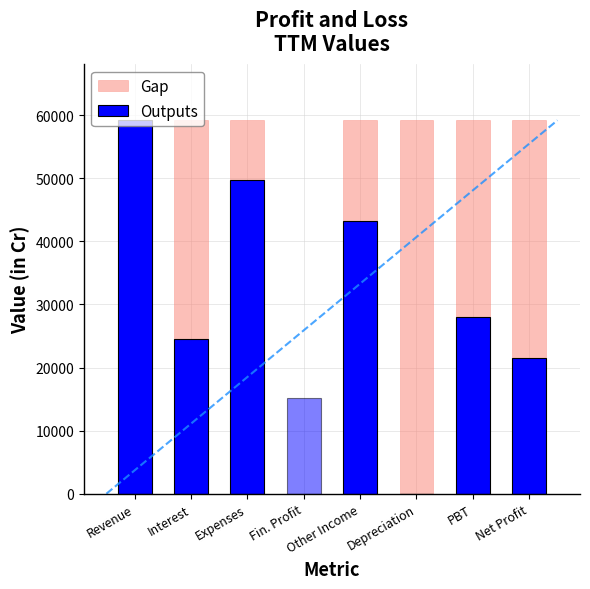

Reading left to right, transcribe all the data shown in this chart.

Gap: Revenue=59204	Interest=59204	Expenses=59204	Fin. Profit=0	Other Income=59204	Depreciation=59204	PBT=59204	Net Profit=59204
Outputs: Revenue=59204	Interest=24538	Expenses=49803	Fin. Profit=0	Other Income=43225	Depreciation=0	PBT=28088	Net Profit=21511